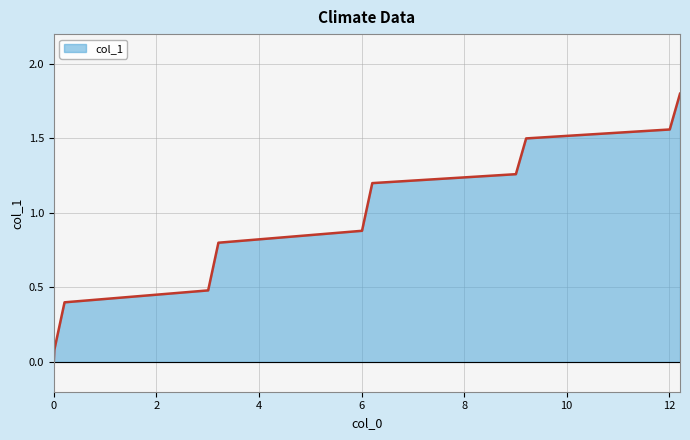

What is the difference between the maximum and minimum values?

1.8